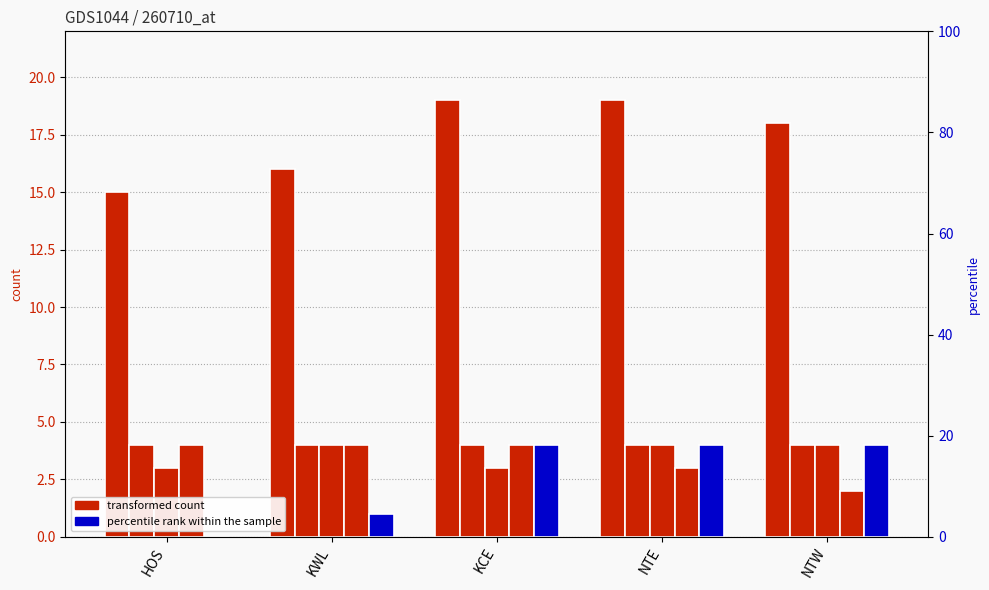

The D series shows 5 at NTW. True or false?

False